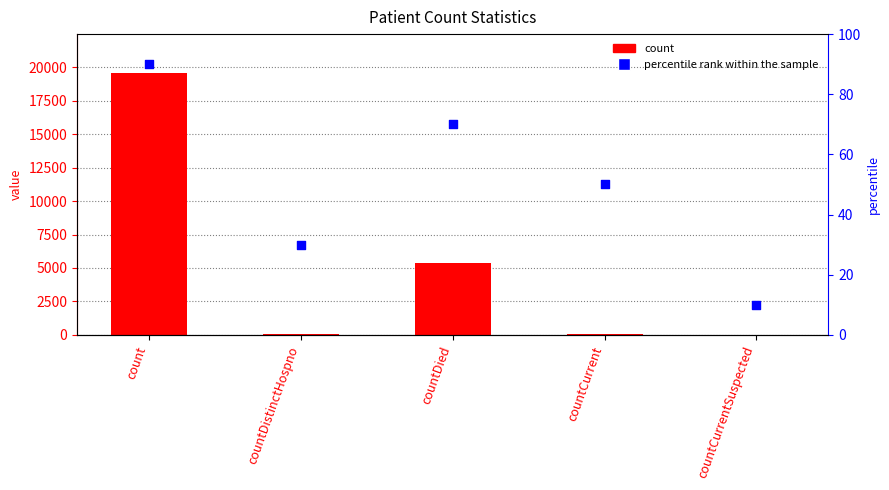

Which series contains the highest Y value?

count